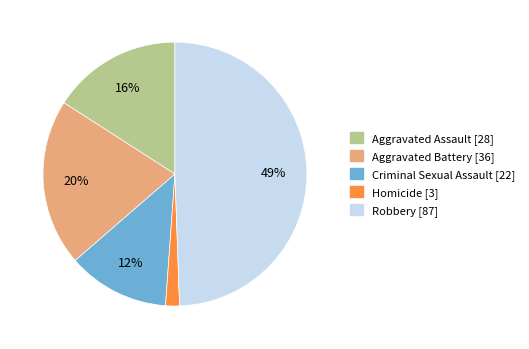

How many segments does this pie chart have?

5